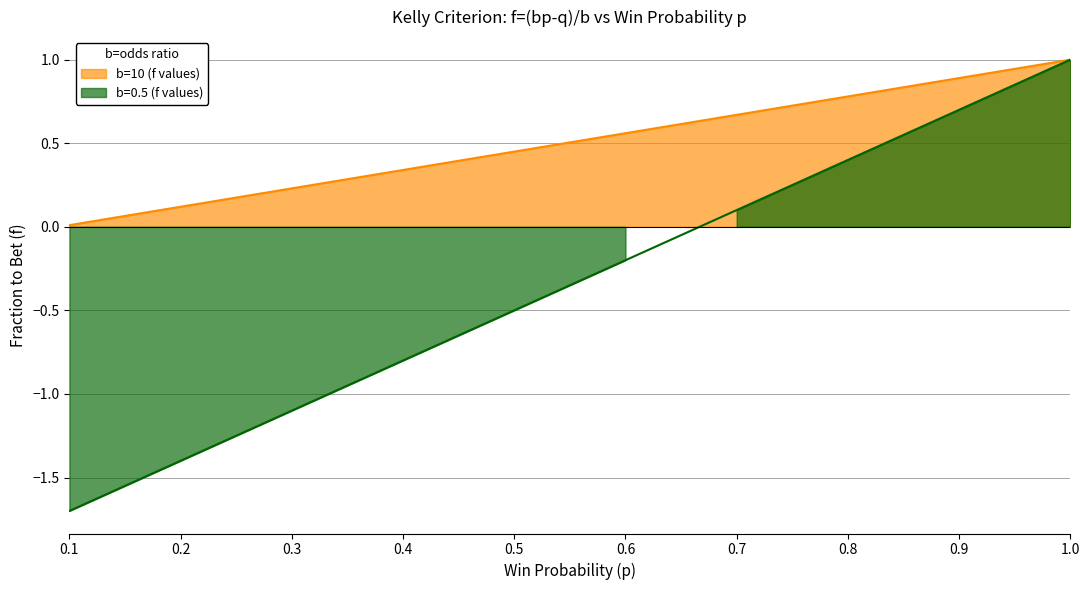

What are all the series names shown in the legend?

b=10 (f values), b=0.5 (f values)